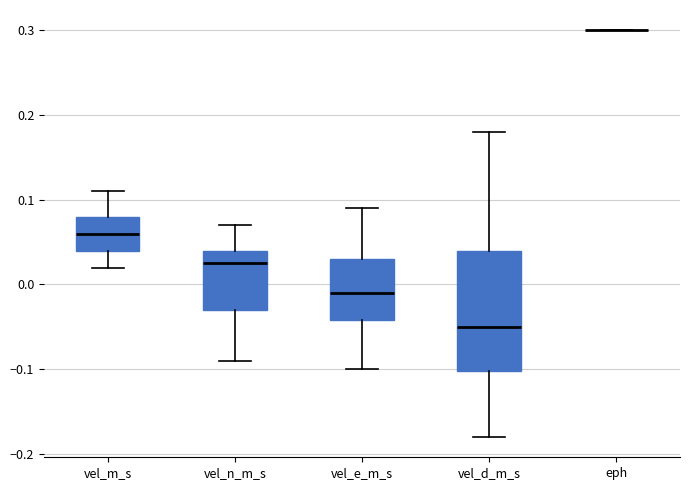

Which box is the tallest, from its lower edge to its upper edge?

vel_d_m_s